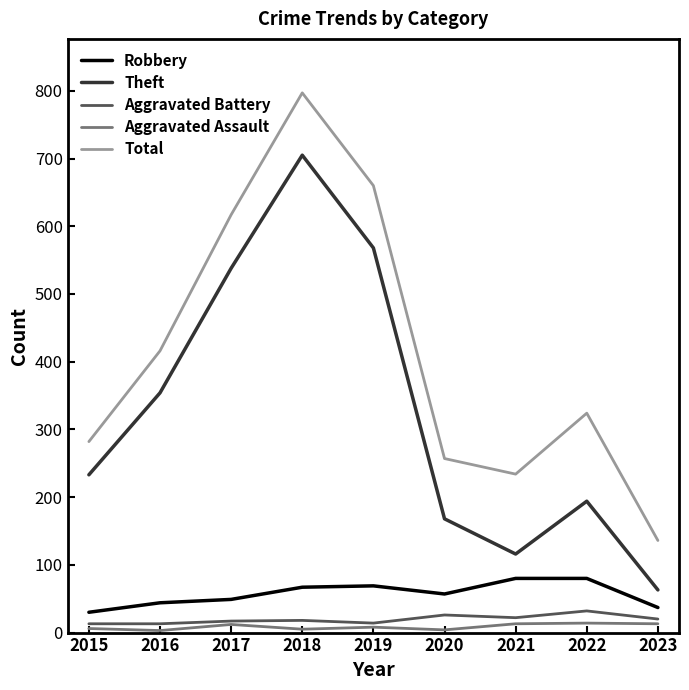

True or false: Robbery and Aggravated Assault intersect in this chart.

False